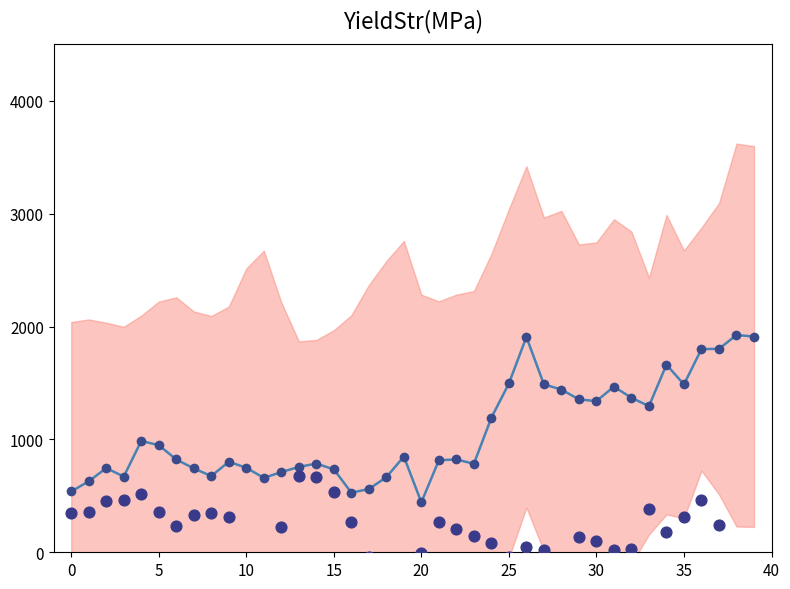

At which category is the sum across all series the highest?

36